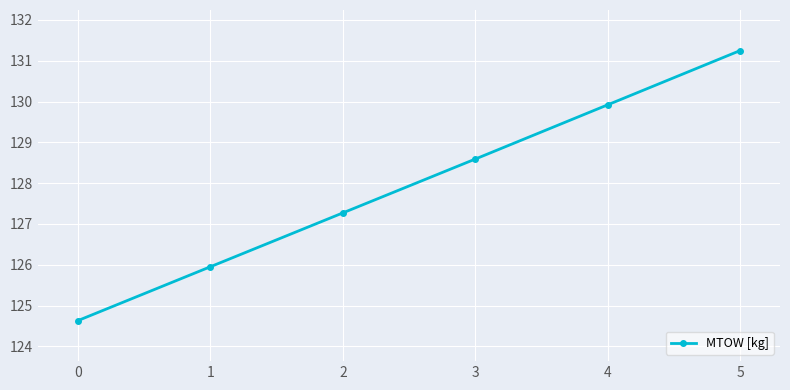

Does the chart have visible grid lines?

Yes